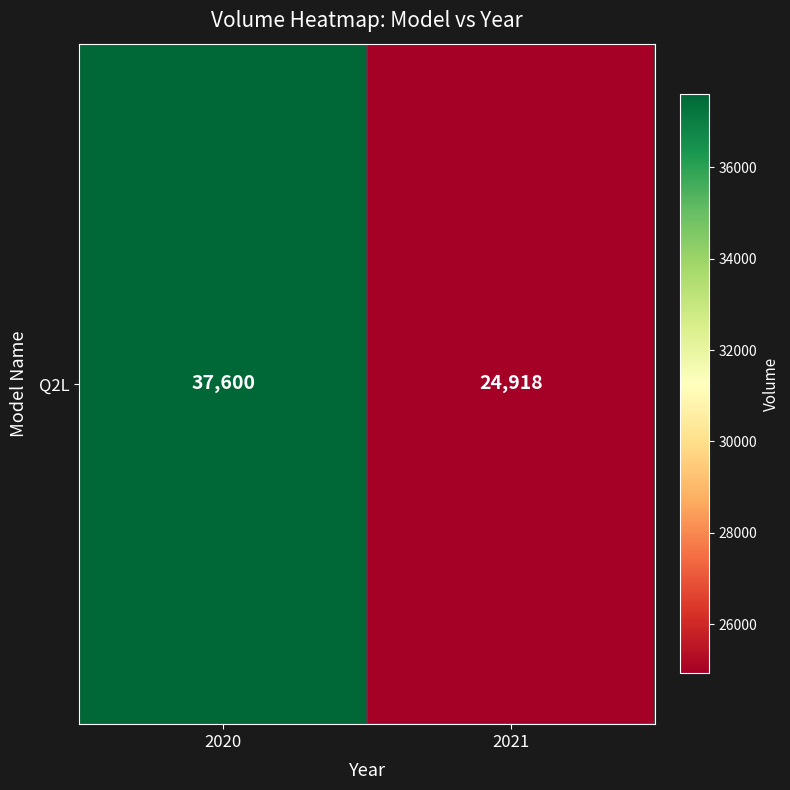

Approximately how many times larger is the value at 2020 compared to 2021?

1.5